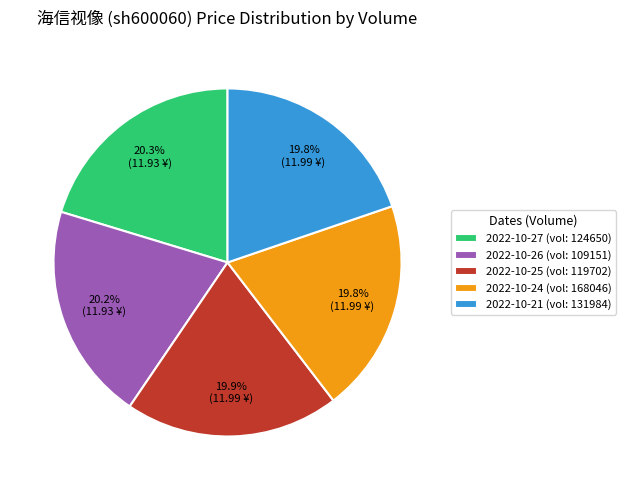

Is there any slice that represents more than half of the pie?

No